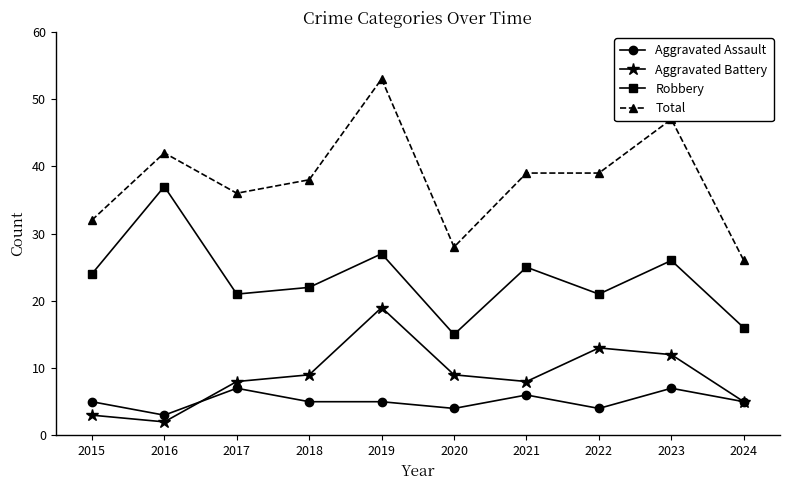

What is the value of the Robbery point at the 8th from the left?

21